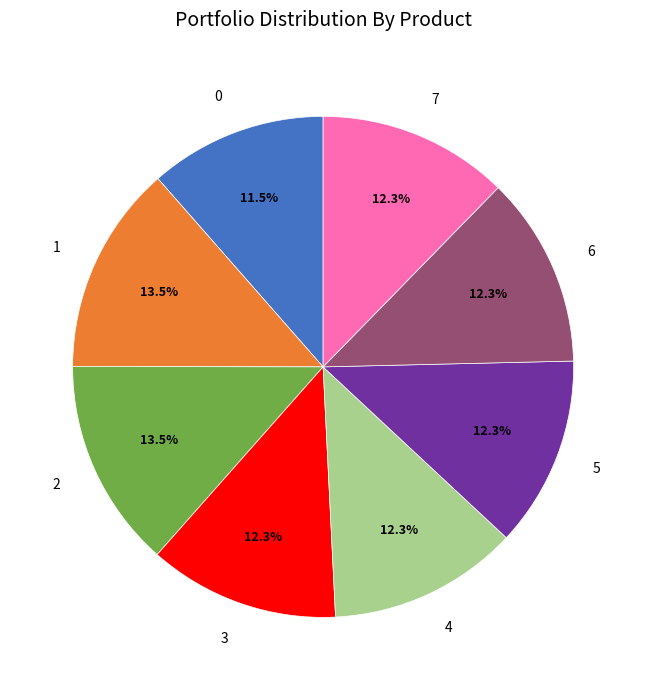

Is there any slice that represents more than half of the pie?

No